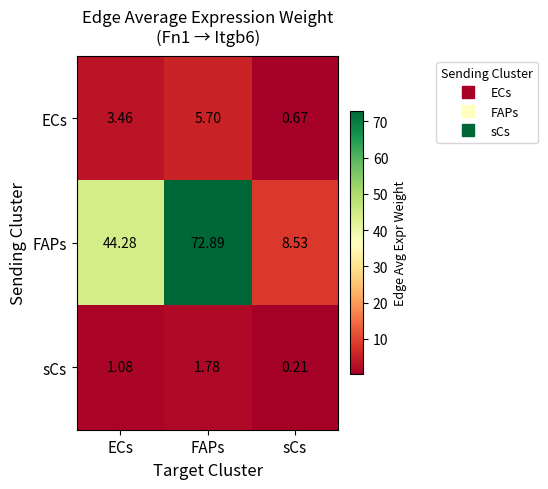

At how many categories does at least one series exceed 6?

3